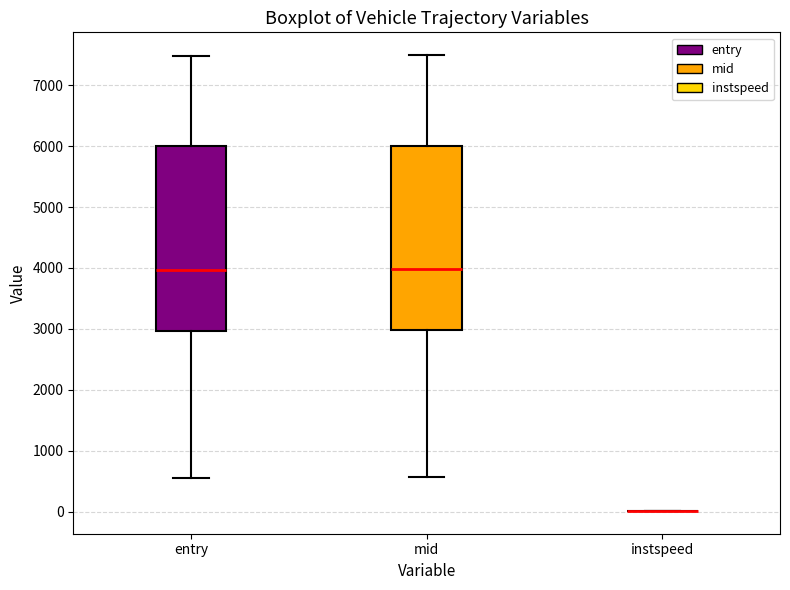

Reading left to right, transcribe this box plot: for each box, give where its median line is, the range the box spans, and where its two whiskers end, as read against the y-axis. The values are not printed on the chart, so give them approximately, as read against the axis.

entry: median 4000, box 3000 to 6000, whiskers 600 to 7500
mid: median 4000, box 3000 to 6000, whiskers 600 to 7500
instspeed: box collapsed to a line at 0, whiskers 0 to 0